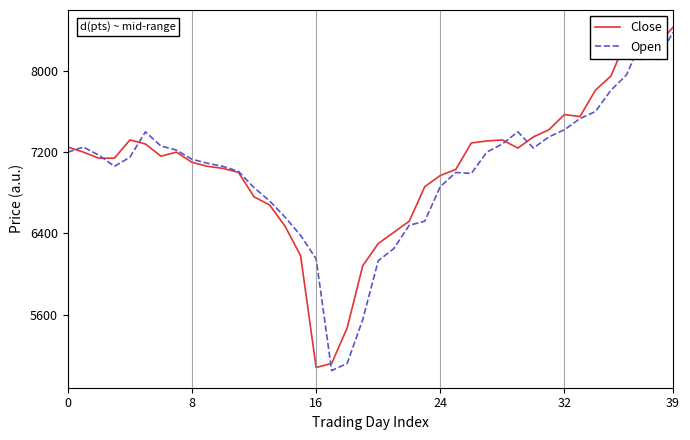

What is the maximum value for Open?

8380